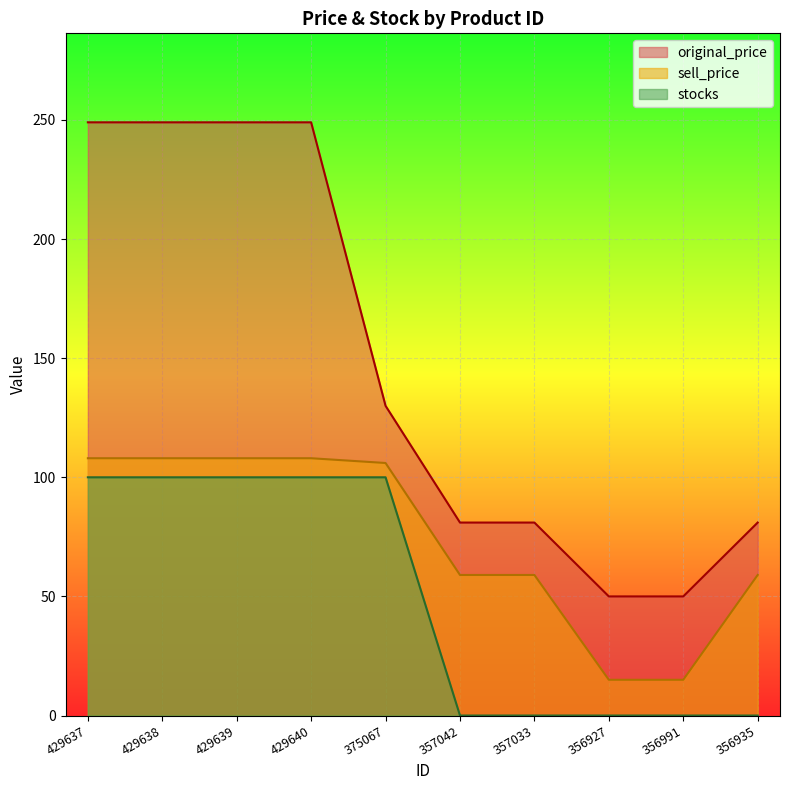

Where is stocks nearest to the value 50?

429637